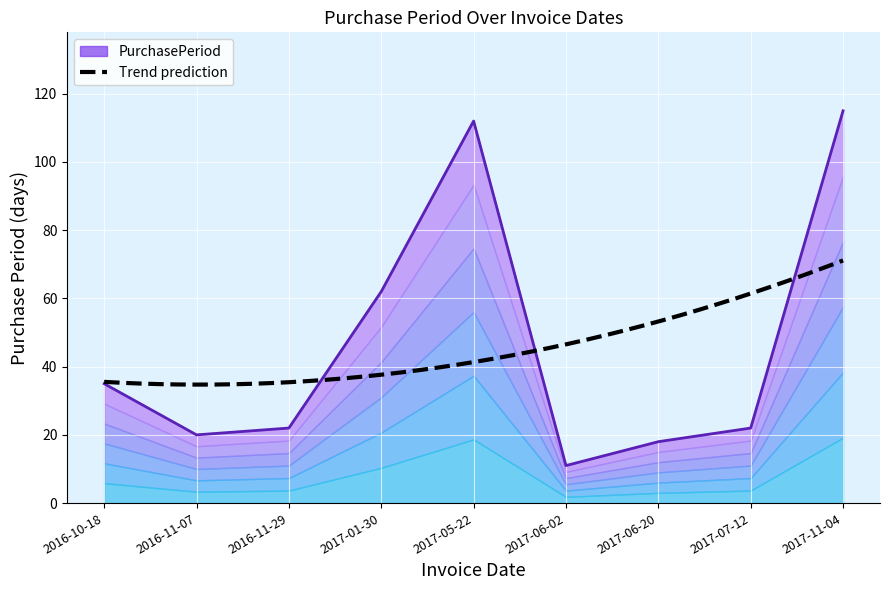

At which category does the chart reach its minimum across all series?

2017-06-02